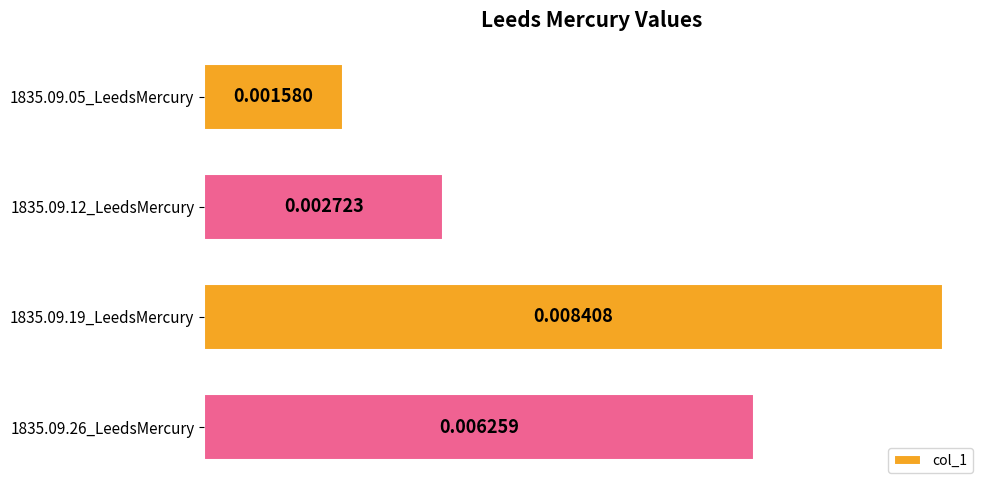

Rank the categories by value from lowest to highest.

1835.09.05_LeedsMercury, 1835.09.12_LeedsMercury, 1835.09.26_LeedsMercury, 1835.09.19_LeedsMercury